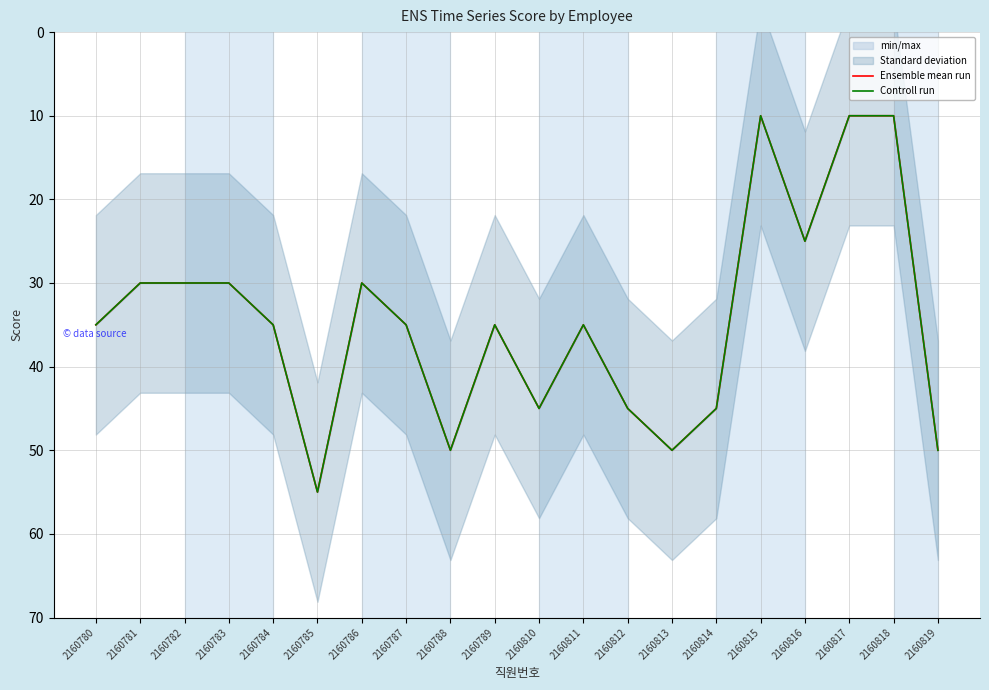

What is the difference between the maximum and minimum values in the Controll run series?

45